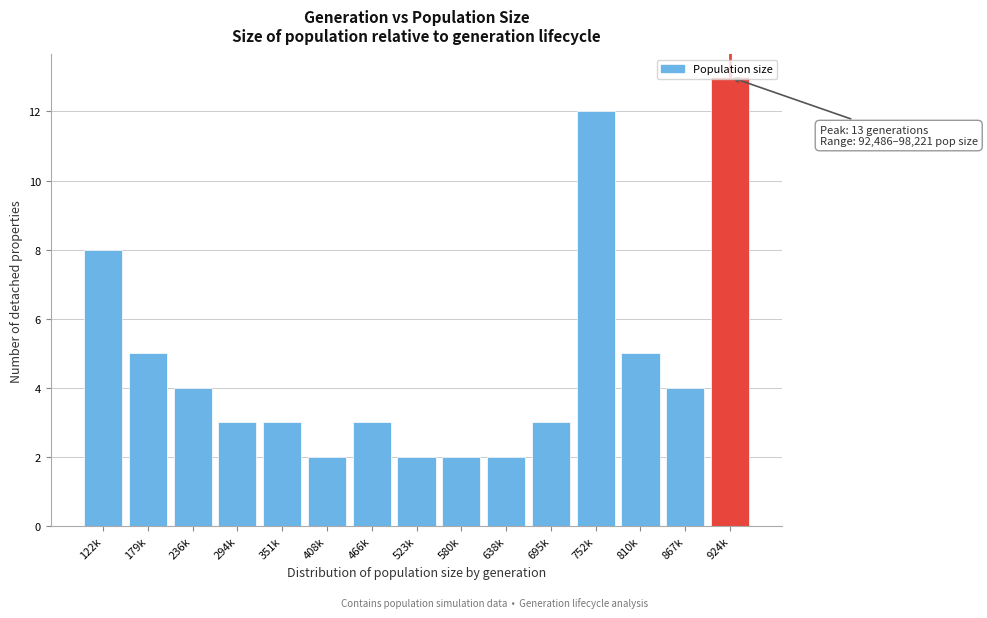

Approximately how many times larger is the value at 236k compared to 924k?

0.3